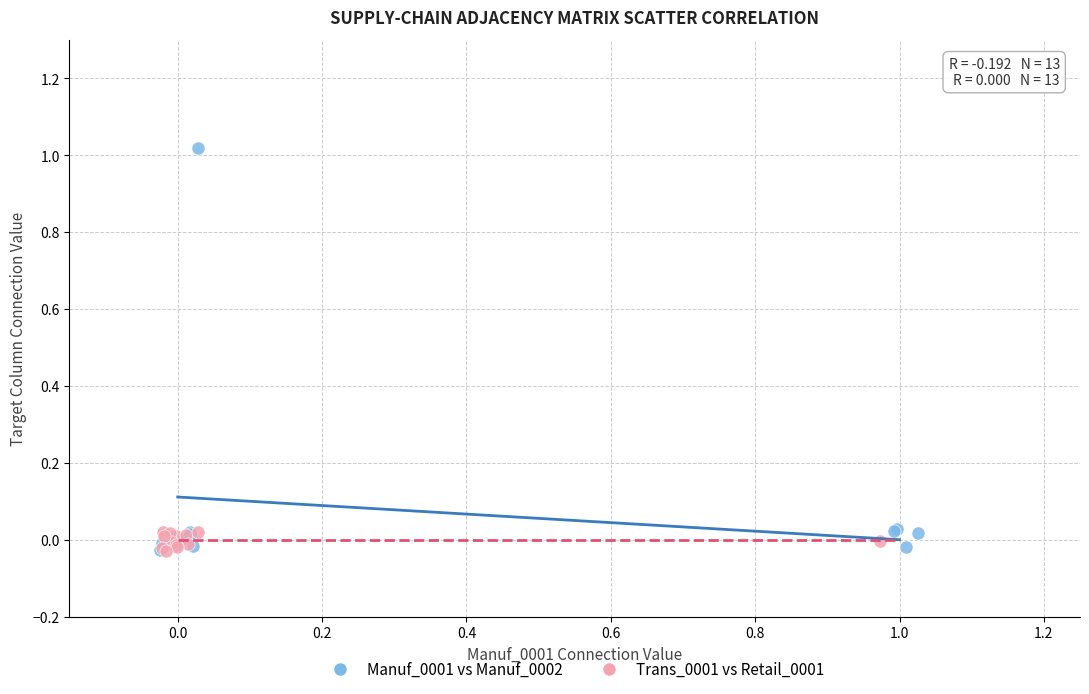

Which series contains the highest Y value?

Manuf_0001 vs Manuf_0002